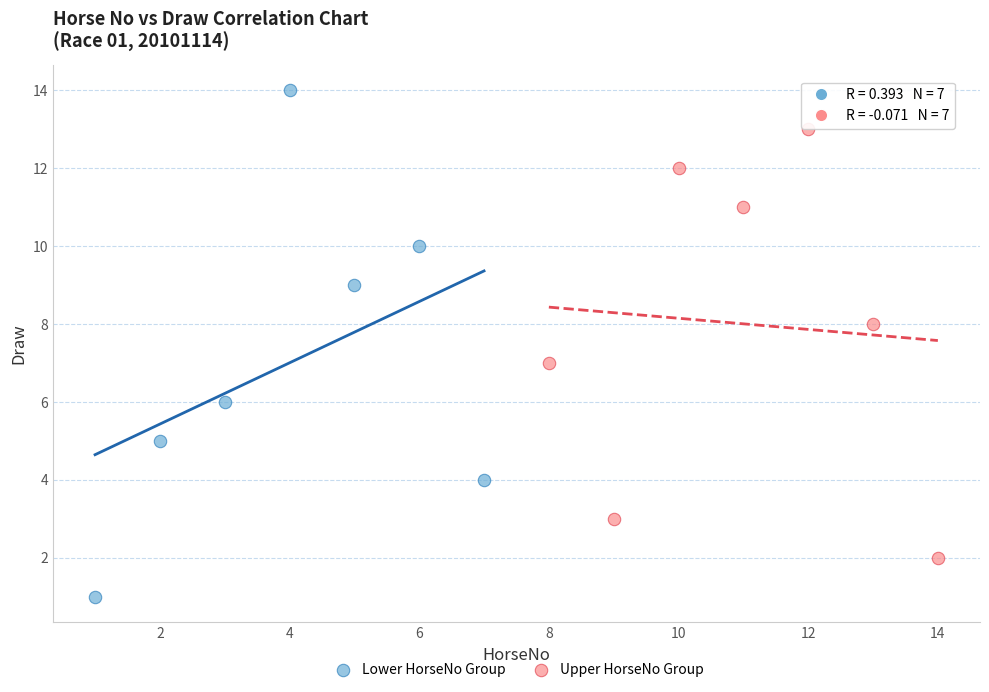

Which series contains the highest Y value?

Lower HorseNo Group